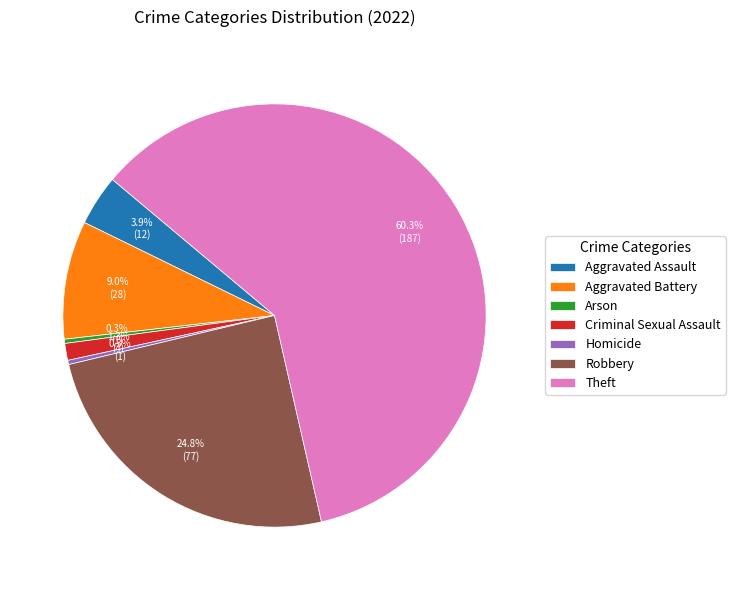

Is the sum of Criminal Sexual Assault and Homicide greater than half?

No